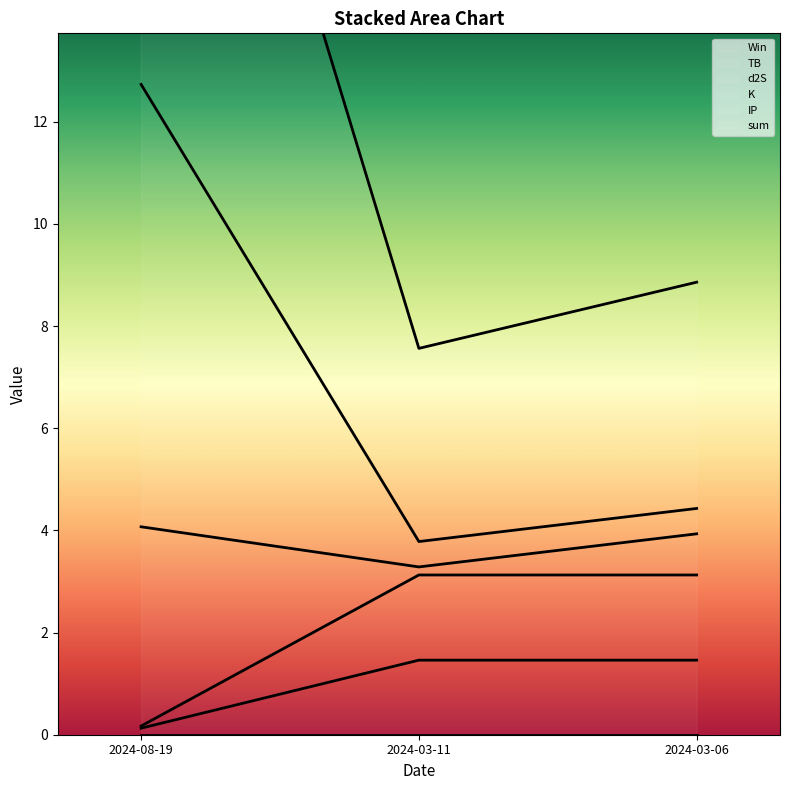

How many data points in TB are less than 1?

1